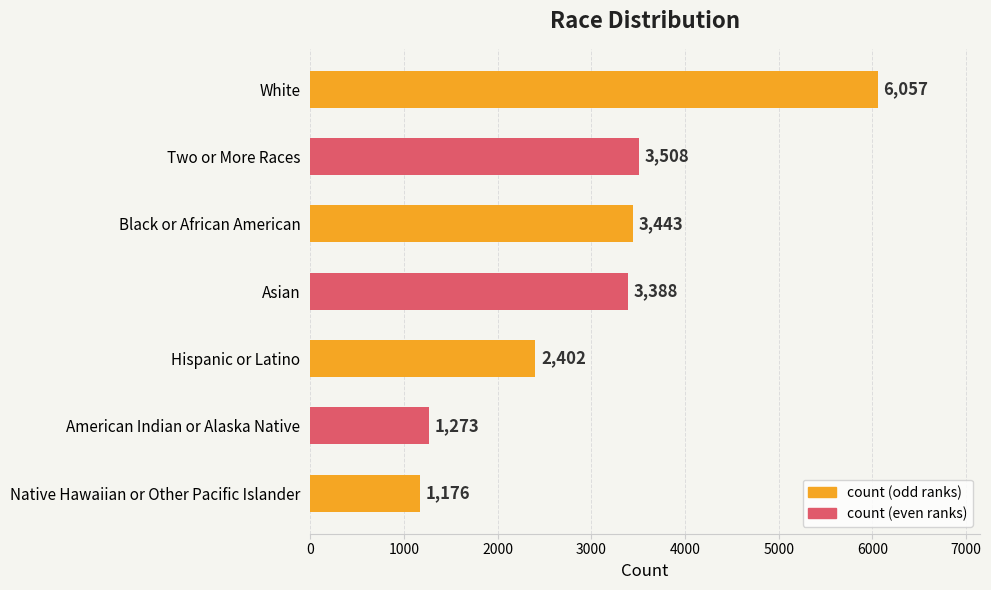

Reading top to bottom, list all the values displayed in this chart.

6057	3508	3443	3388	2402	1273	1176